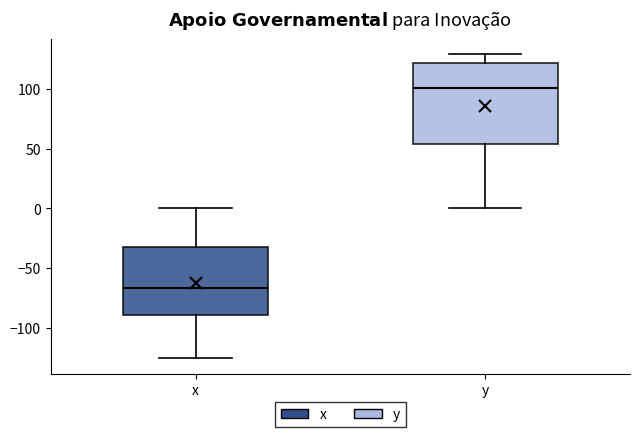

Reading left to right, transcribe this box plot: for each box, give where its median line is, the range the box spans, and where its two whiskers end, as read against the y-axis. The values are not printed on the chart, so give them approximately, as read against the axis.

x: median -65, box -90 to -30, whiskers -125 to 0
y: median 100, box 55 to 120, whiskers 0 to 130